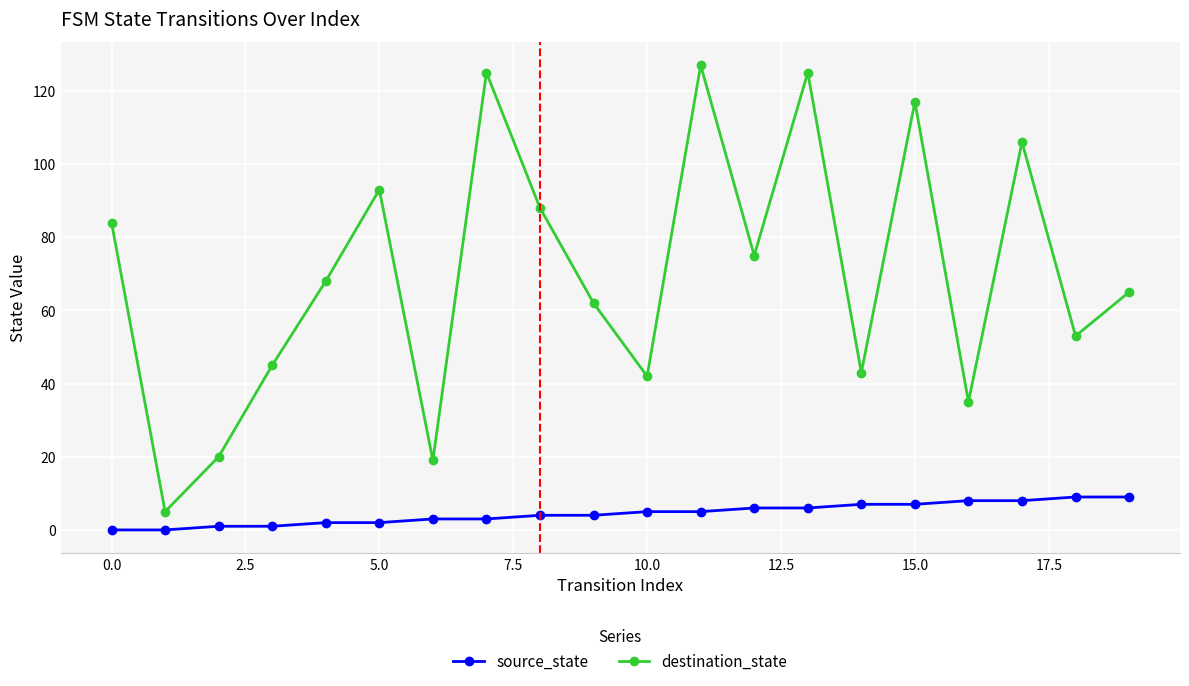

True or false: destination_state and source_state intersect in this chart.

False